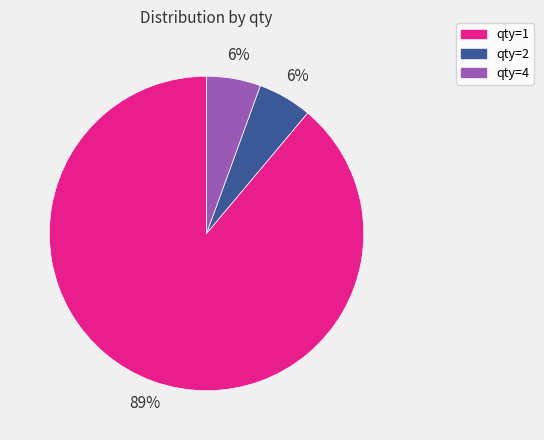

What is the largest slice in the pie chart?

qty=1